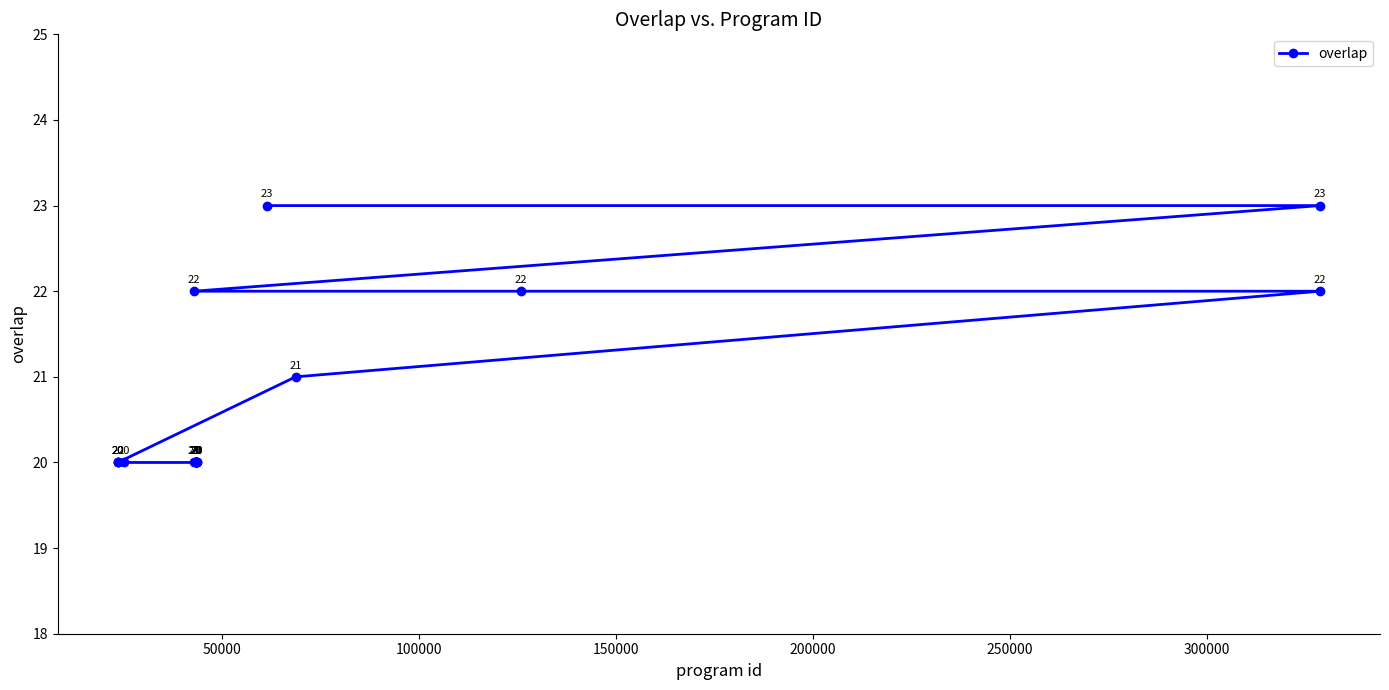

How many categories are shown in the chart?

25